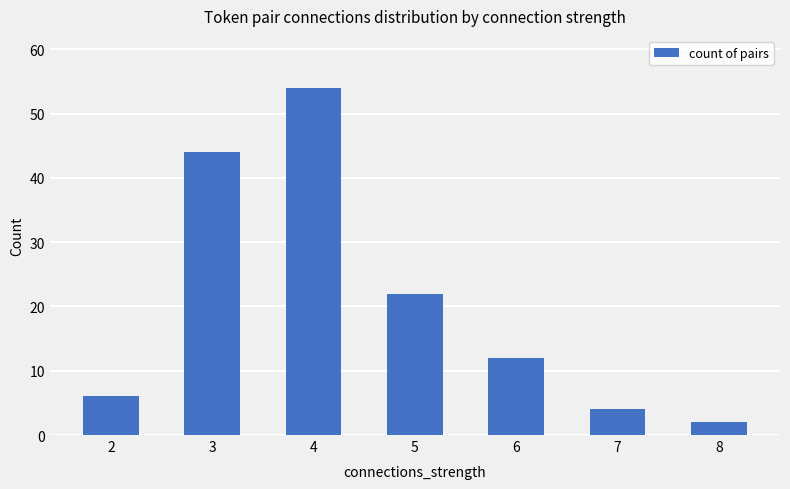

Are the bars grouped side by side (vs. stacked)?

No